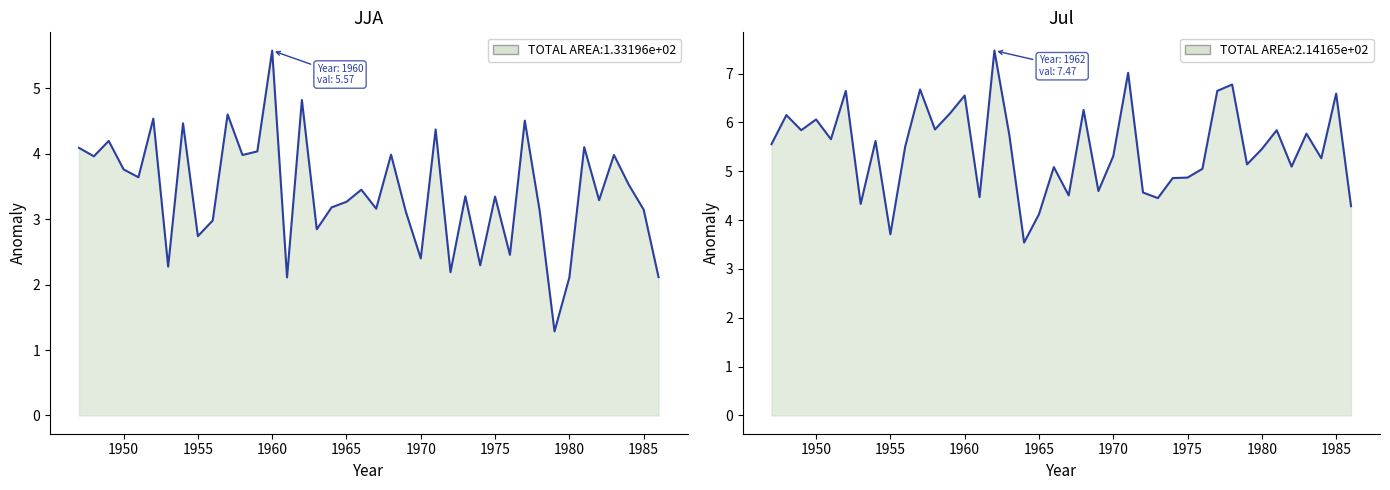

How many lines are shown in the chart?

2